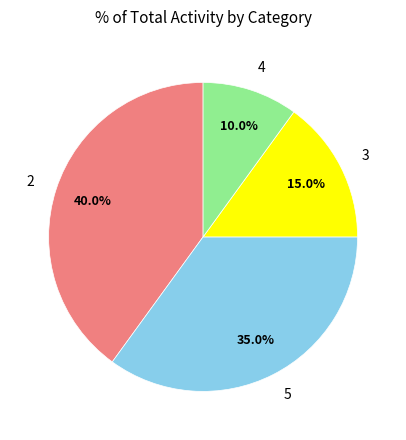

The 2 slice represents 54% of the pie. True or false?

False